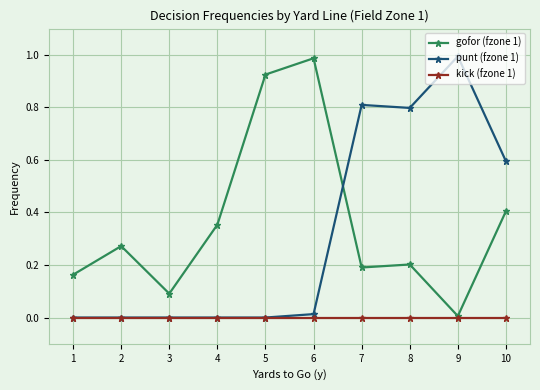

How many distinct data groups are displayed?

3